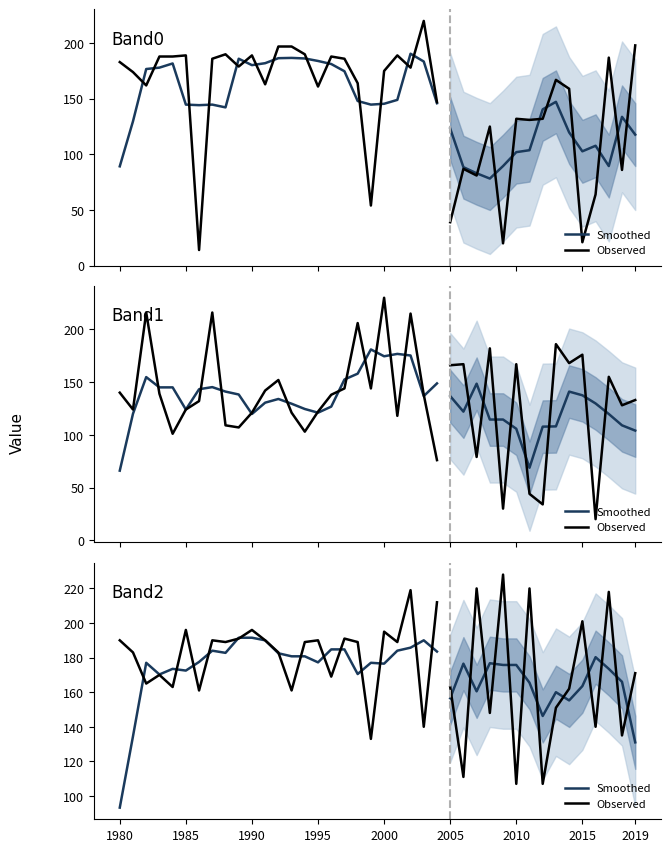

Which series has the largest total across all categories?

Observed